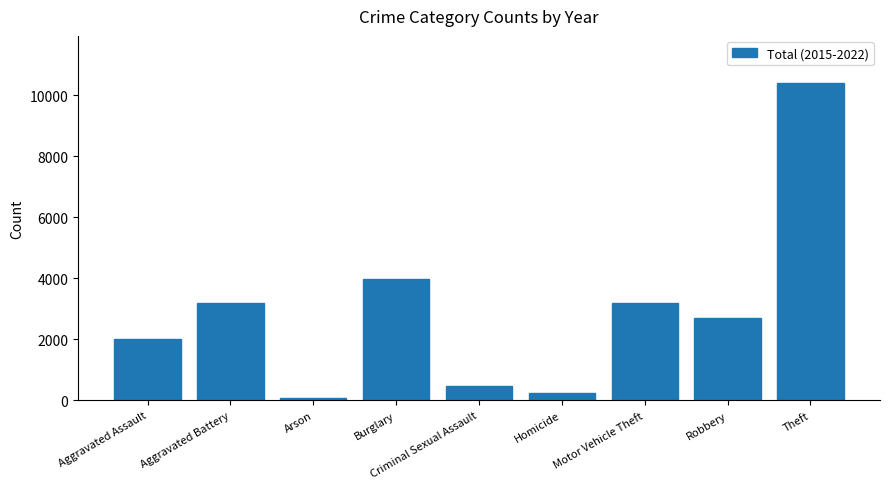

How many values are below 2705?

4